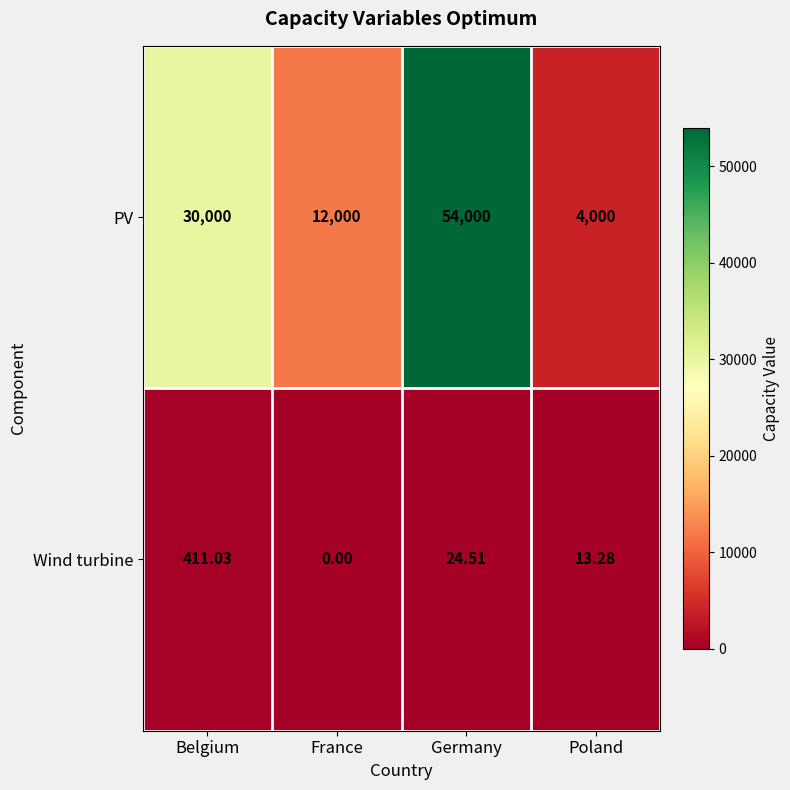

Between Belgium and Germany, which series saw the biggest shift?

PV